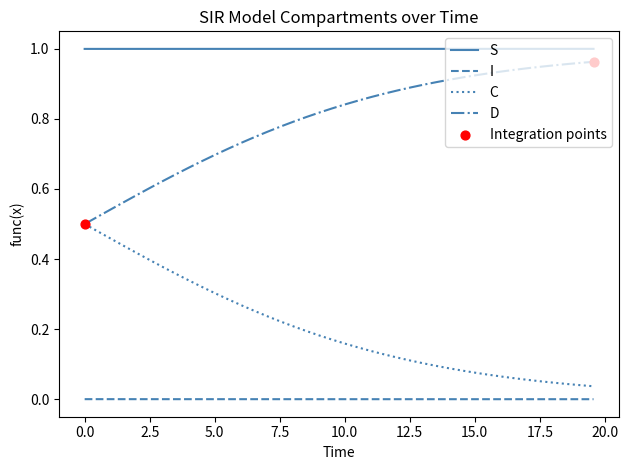

Which series has the largest total across all categories?

S